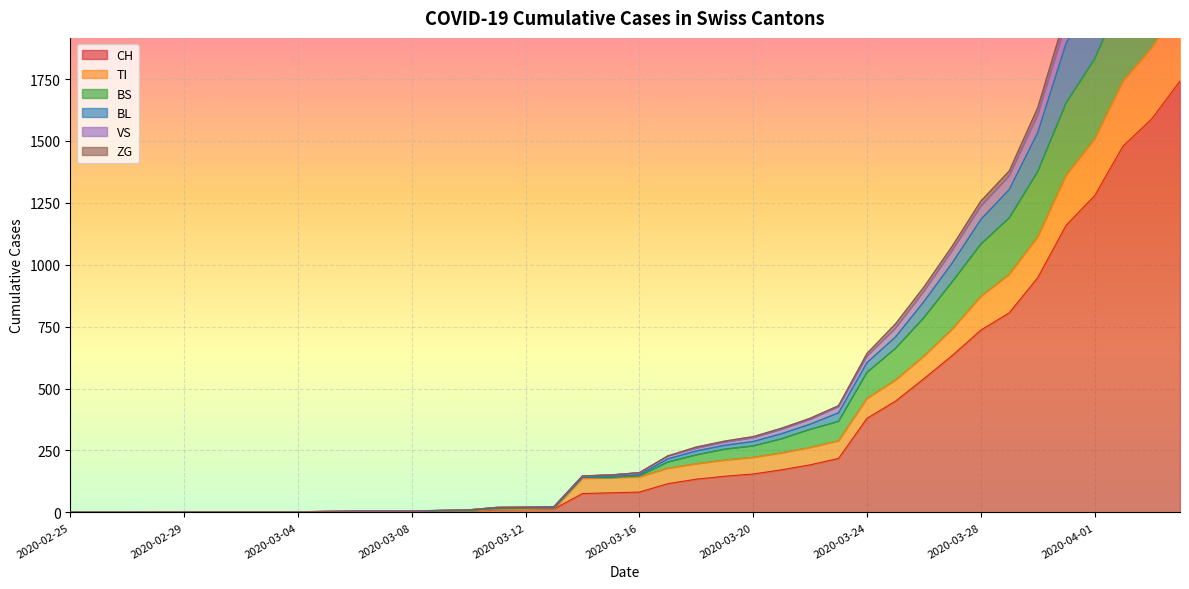

At which category does BS reach its first local valley?

2020-03-15